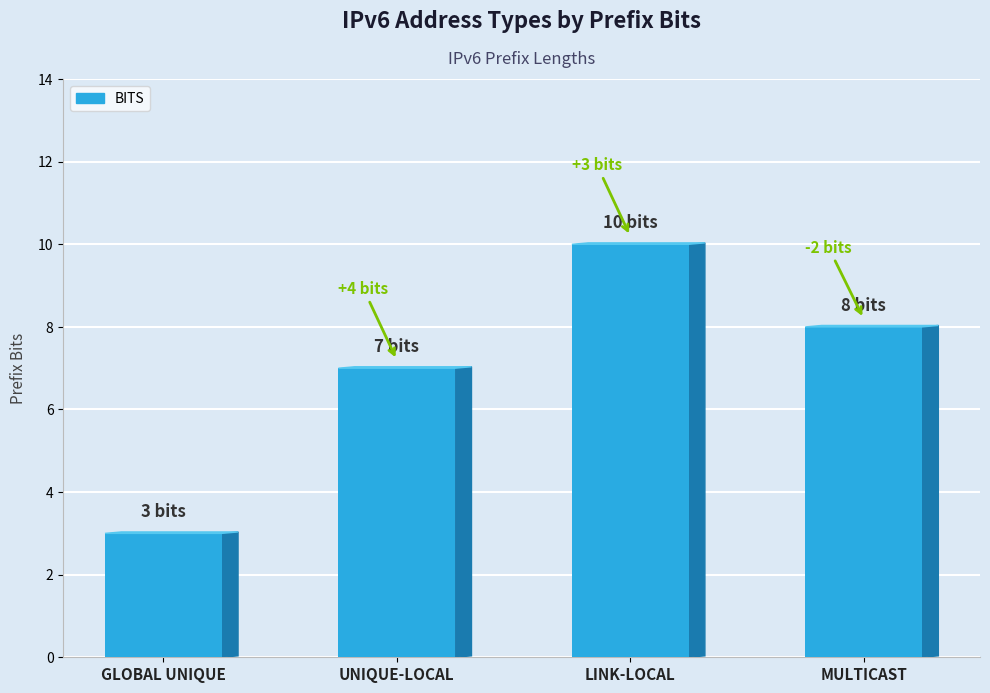

Is it true that the value at UNIQUE-LOCAL is 7?

True